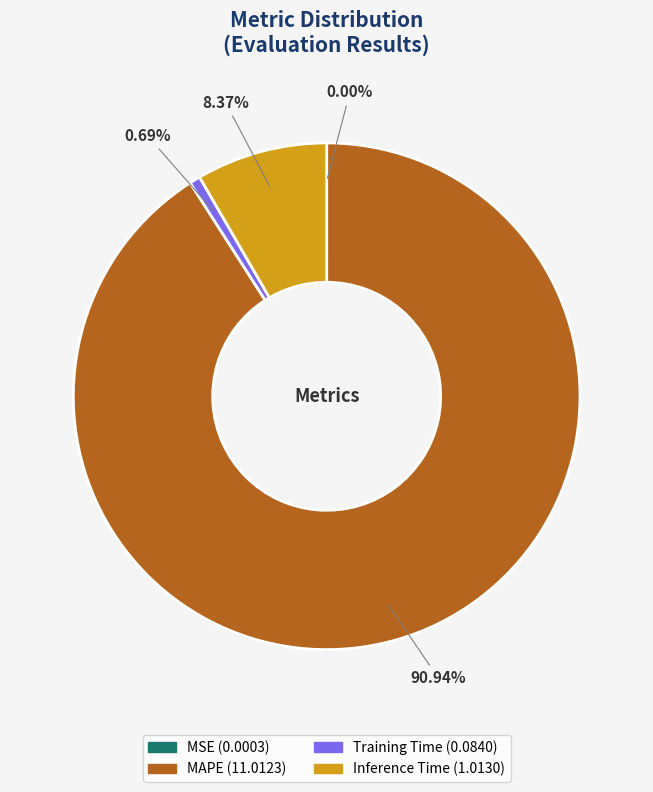

Does MAPE account for over 50% of the chart?

Yes